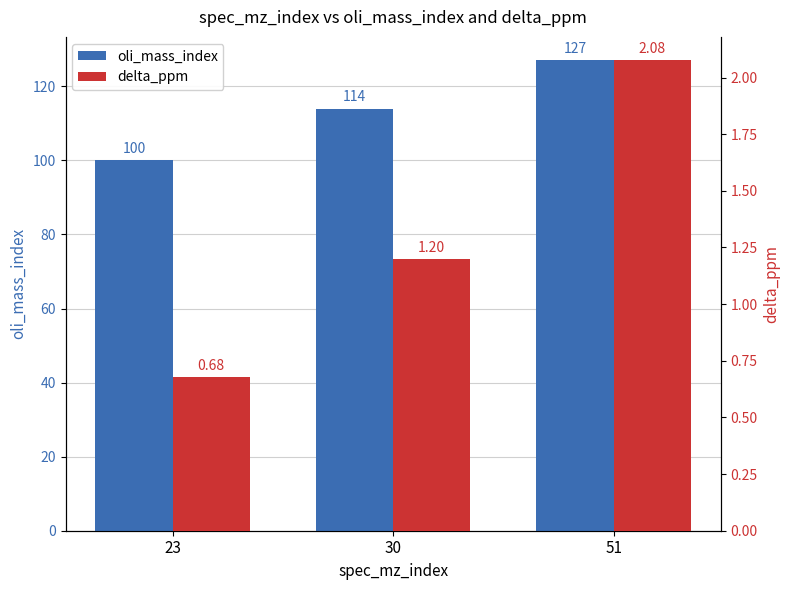

The value of oli_mass_index at 30 is 114.0. True or false?

True